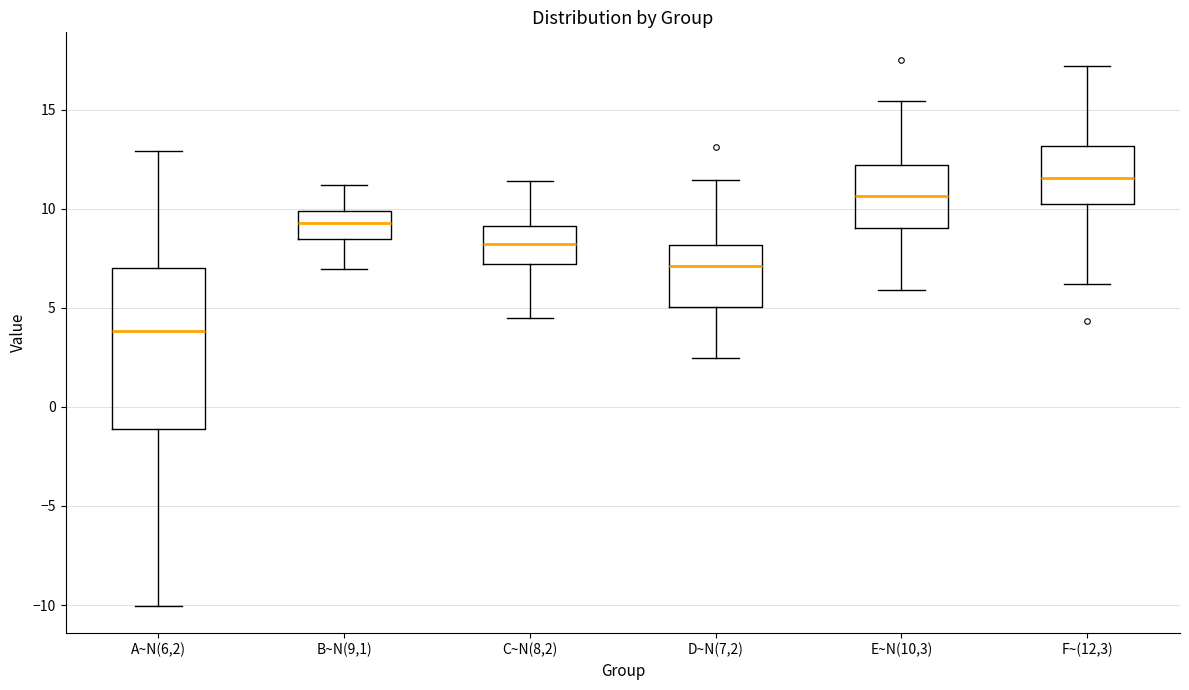

Where does the lower whisker of the box for A~N(6,2) end on the y-axis? The values are not printed on the chart, so give them approximately, as read against the axis.

-10.0